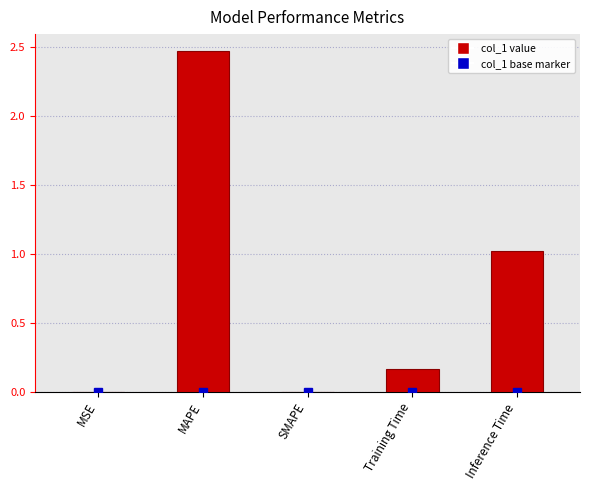

True or false: the data shows 0.0 at SMAPE.

True